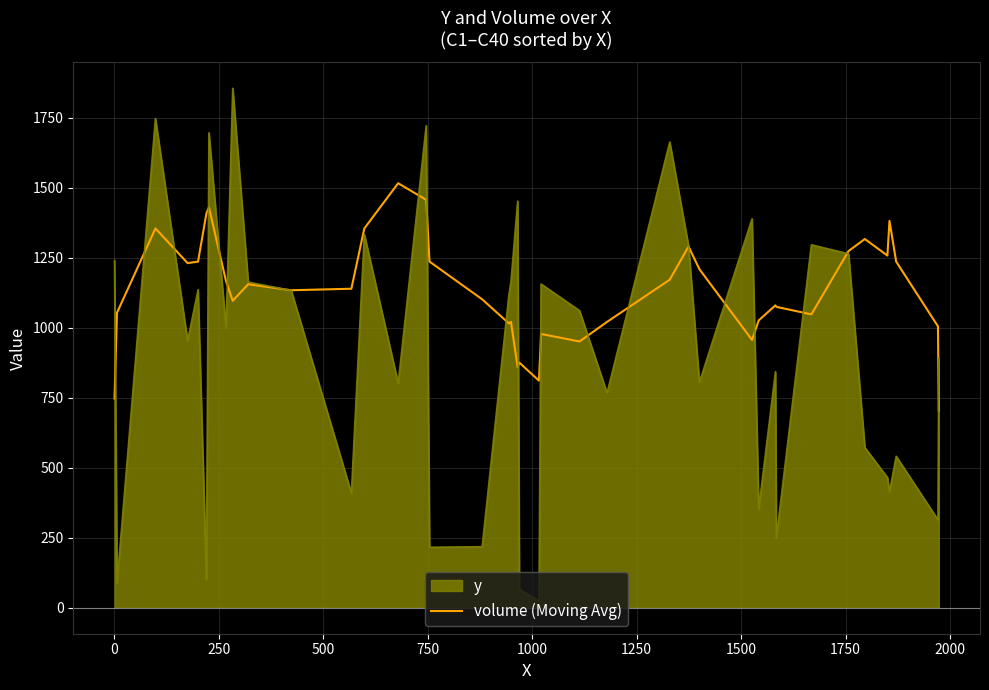

What is the highest value of the y series?

1855.0